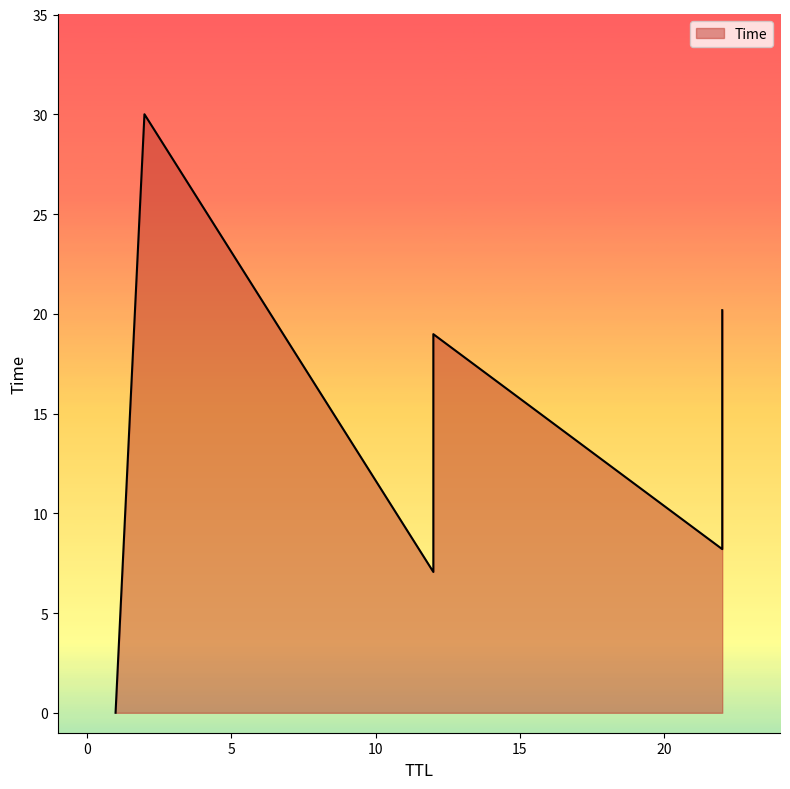

What is the sum of all values?

84.4